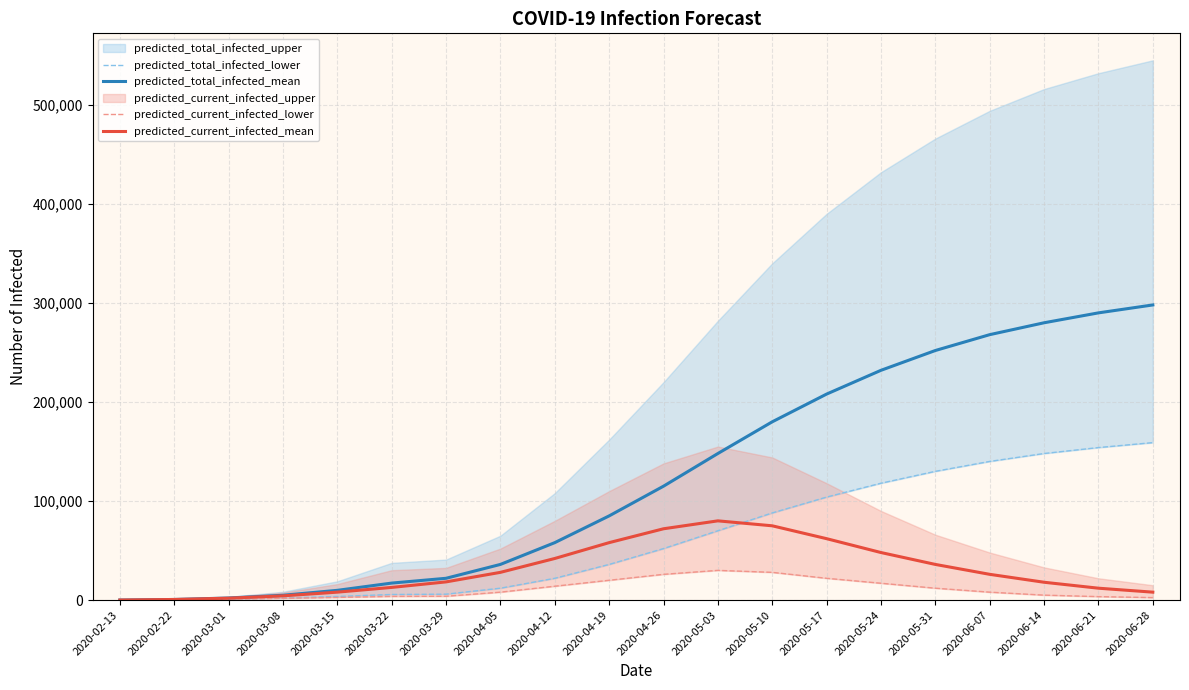

At which label does predicted_current_infected_mean first exceed 26000?

2020-04-05